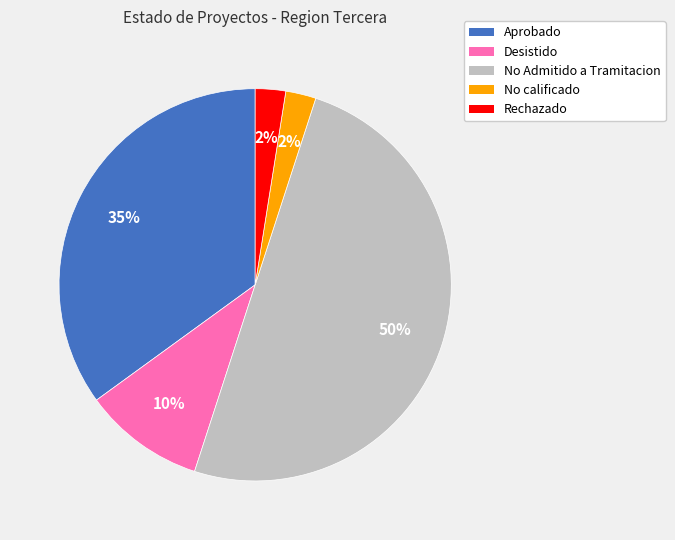

True or false: Rechazado accounts for 2% of the total.

True